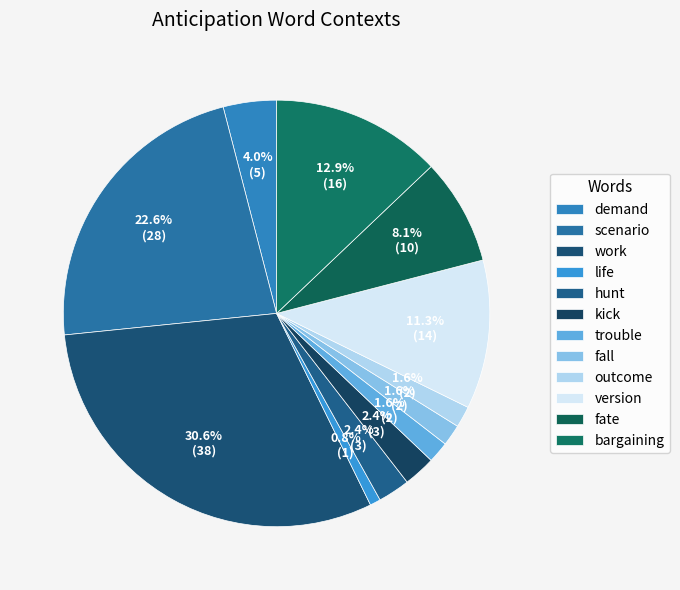

What is the change in value from trouble to bargaining?

+14